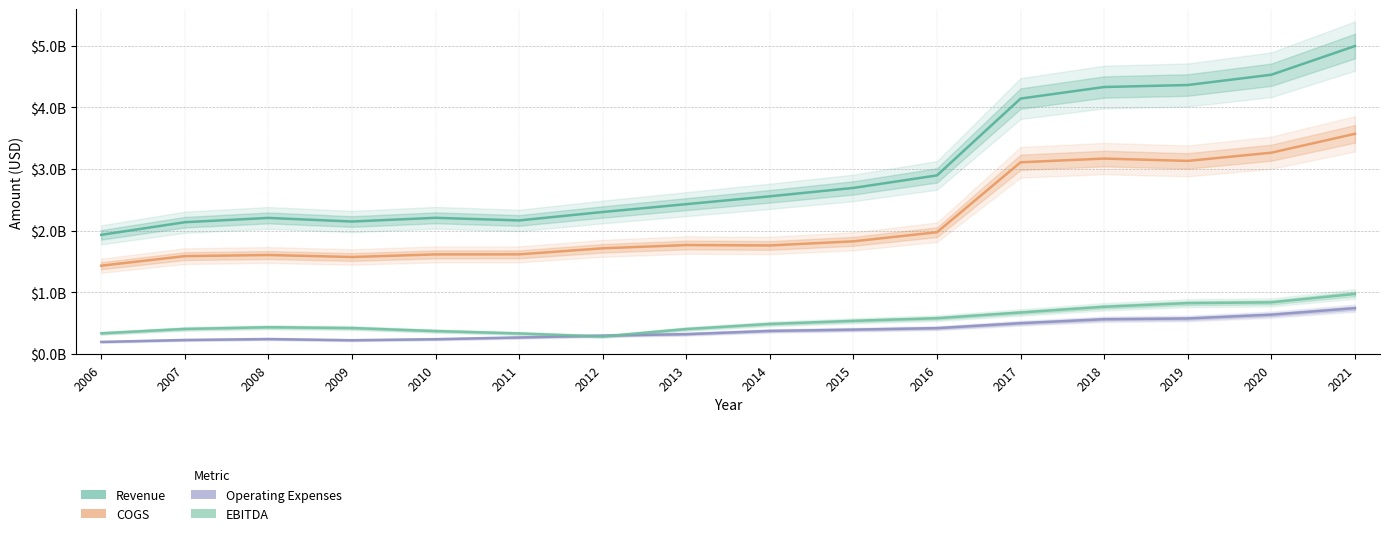

At which label is COGS closest to 2501900000?

2016